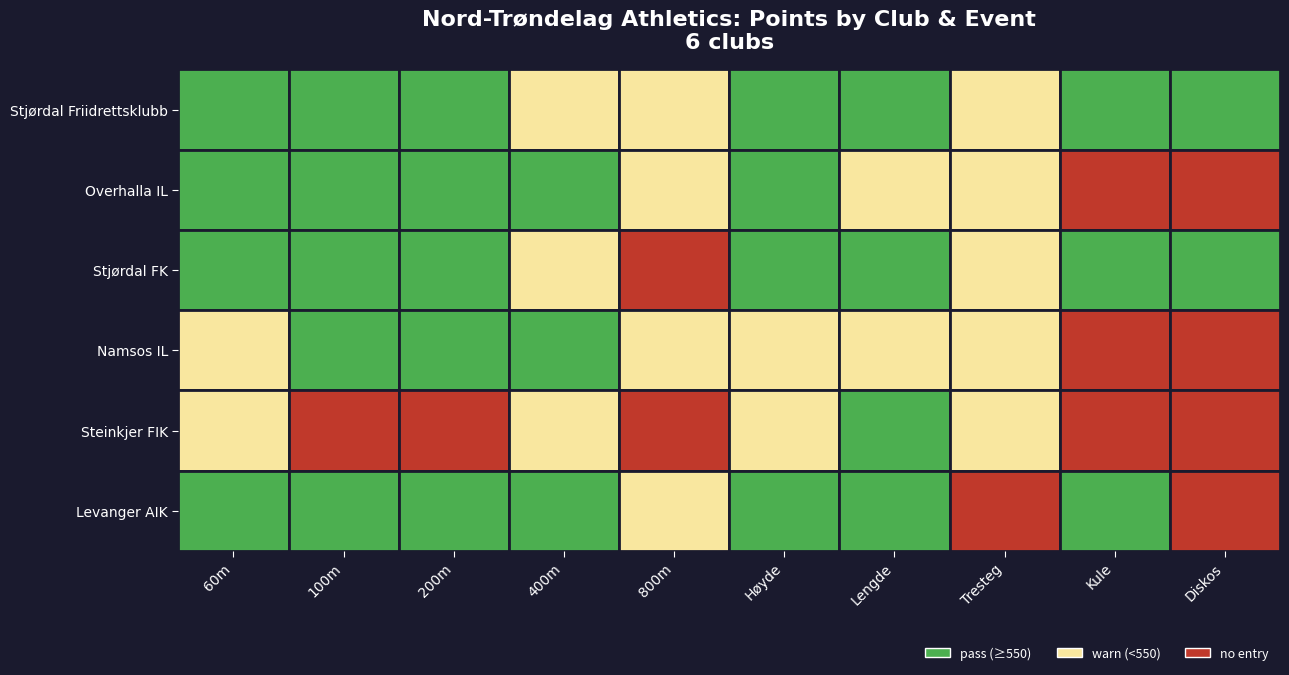

True or false: Namsos IL has a value of 591 at 6.

False